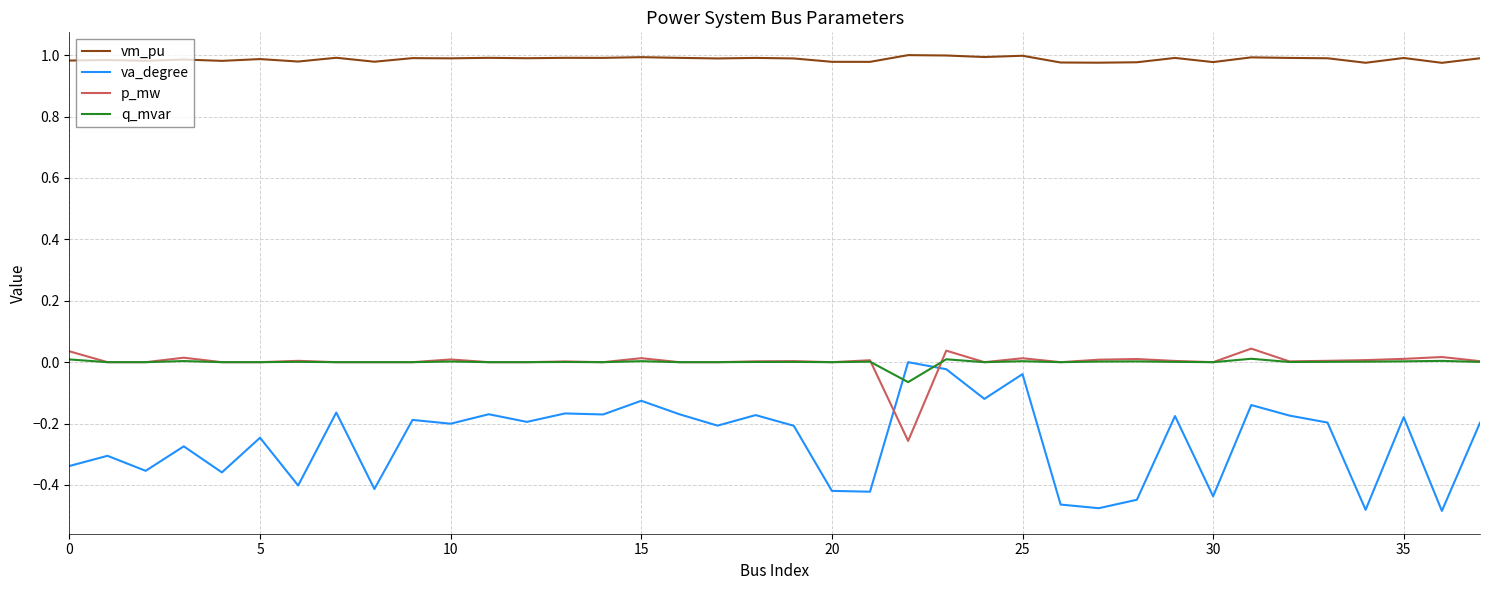

Which series has the largest total across all categories?

vm_pu